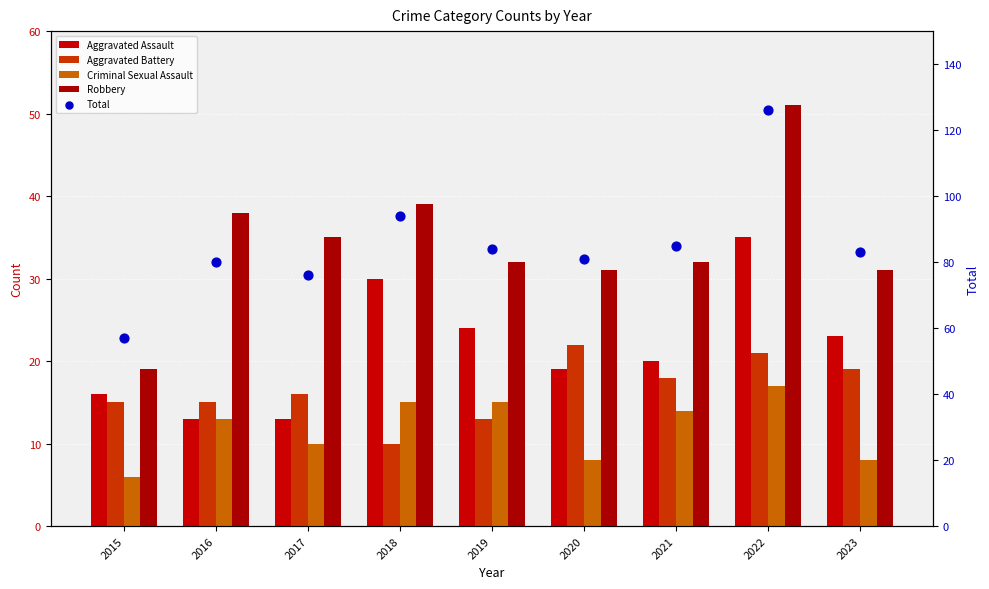

Which series has the largest total across all categories?

Total